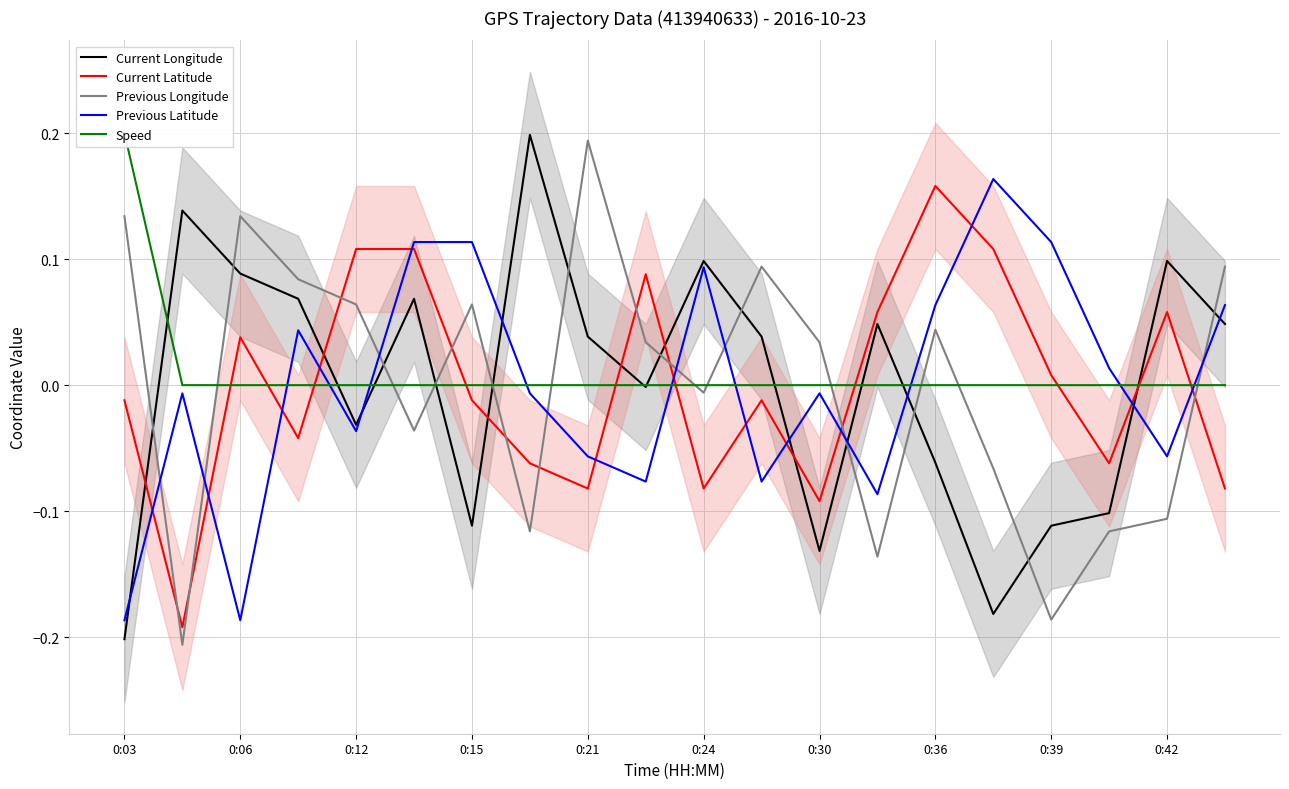

Count the number of data series in this chart.

5